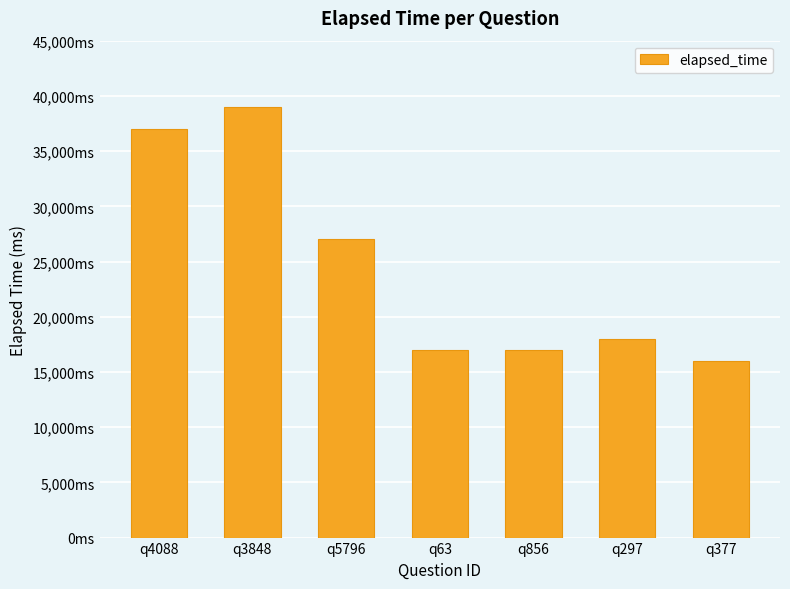

What position from the left is q377?

7